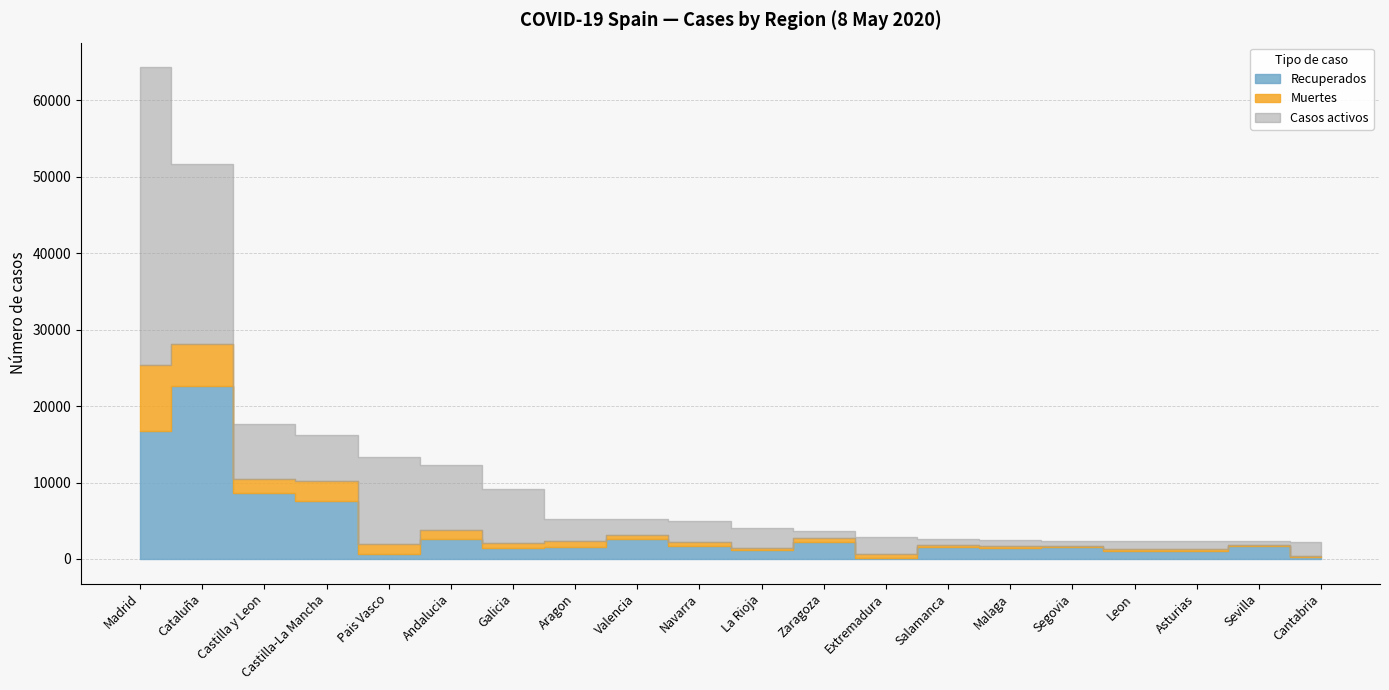

What is the difference between the highest and lowest values at Castilla y Leon?

6733